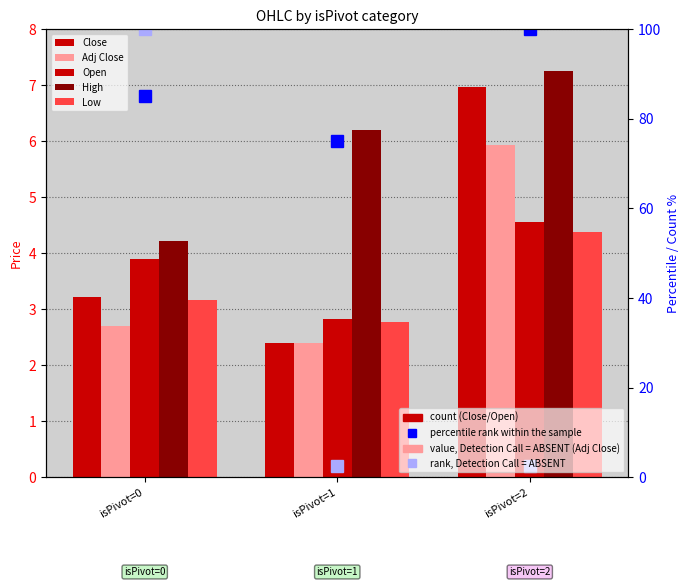

Which has a higher value, isPivot=1 or isPivot=2?

isPivot=2